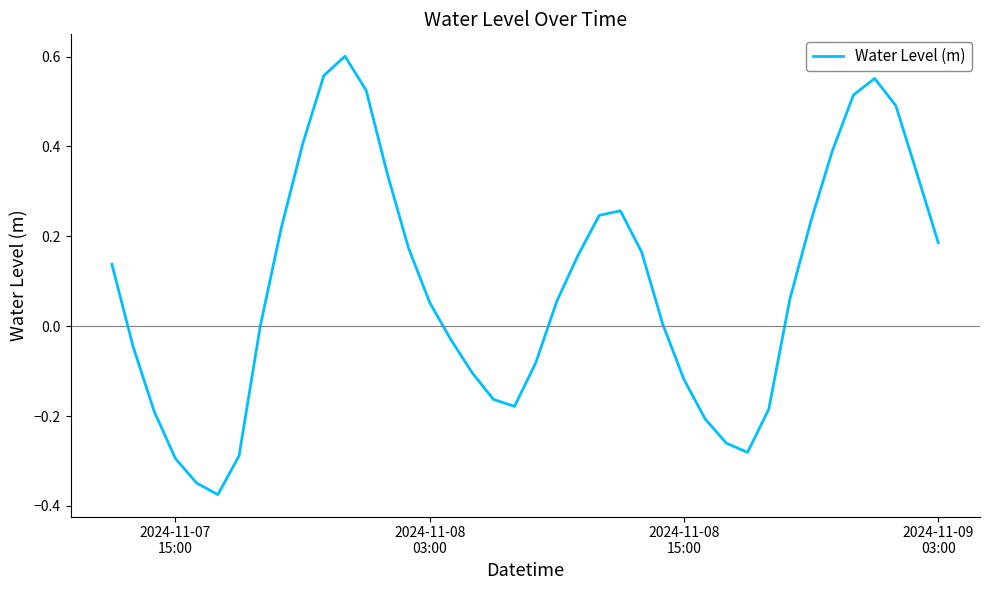

What is the difference between the maximum and minimum values?

1.0